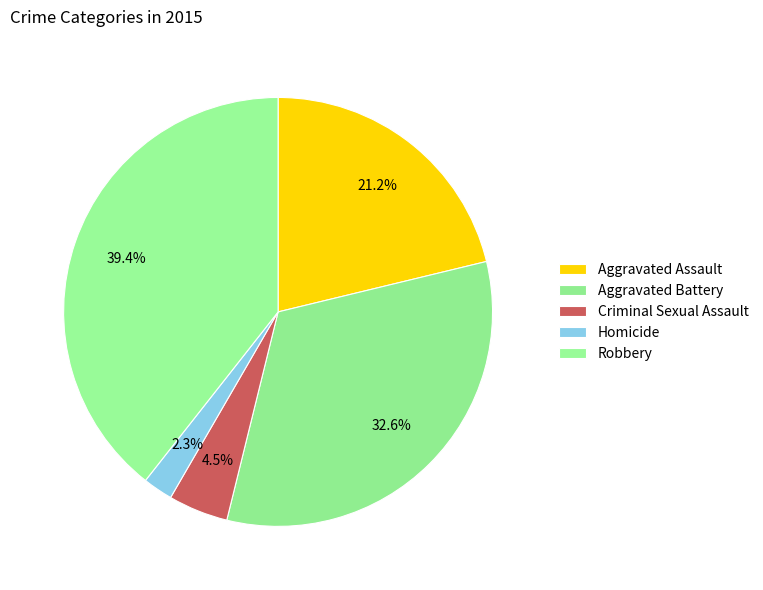

To the nearest percent, what portion does Robbery represent?

39%